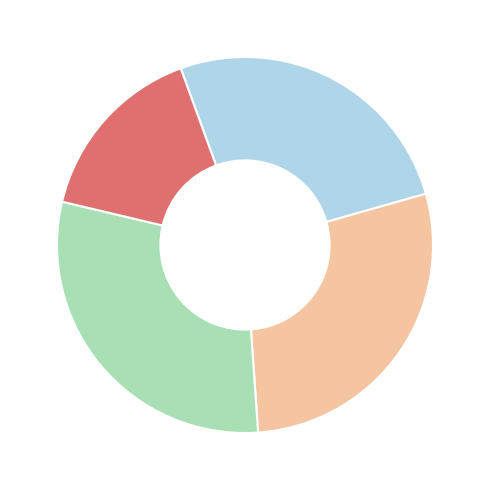

Is there a majority slice in this chart?

No